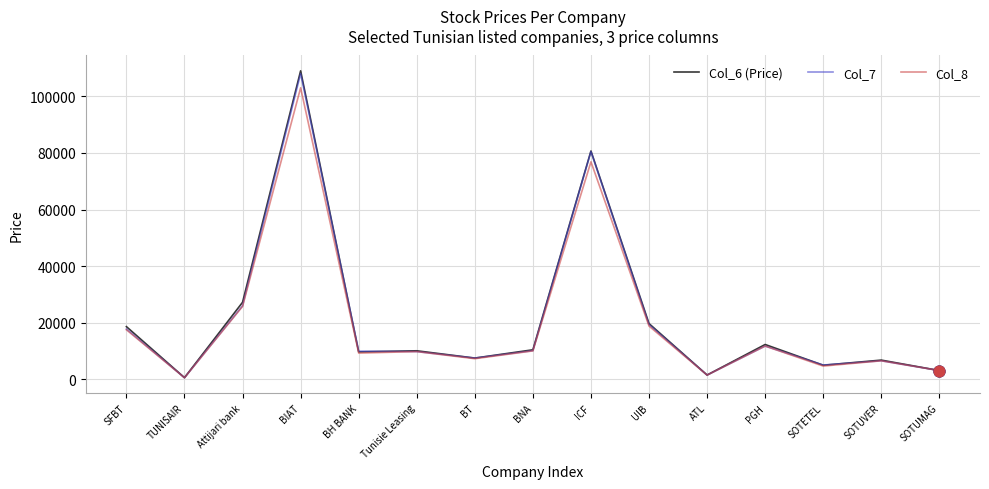

What is the total value across all series at PGH?

35950